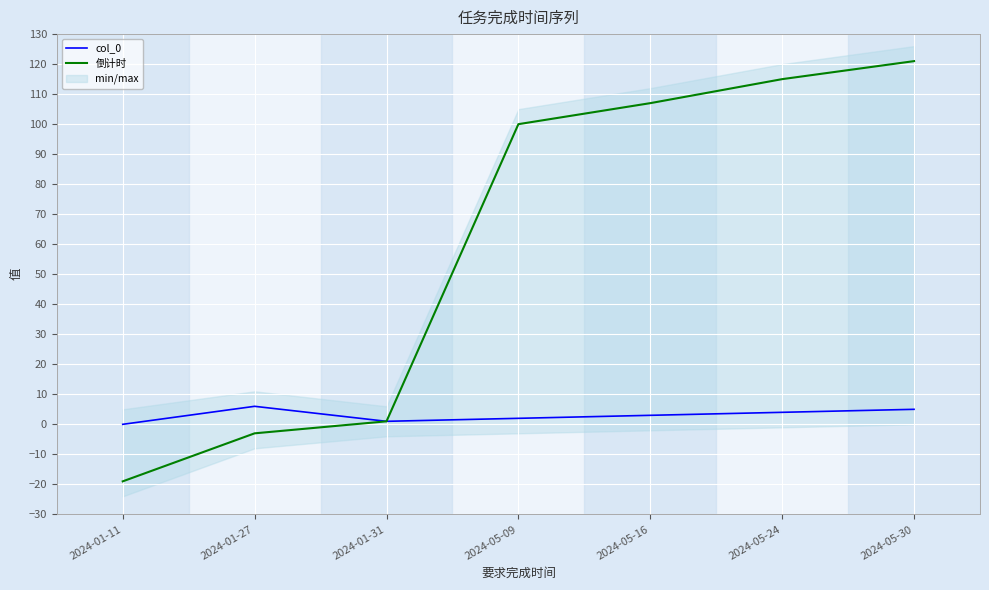

Reading right to left, list all the values displayed in this chart.

col_0: 5	4	3	2	1	6	0
倒计时: 121	115	107	100	1	-3	-19